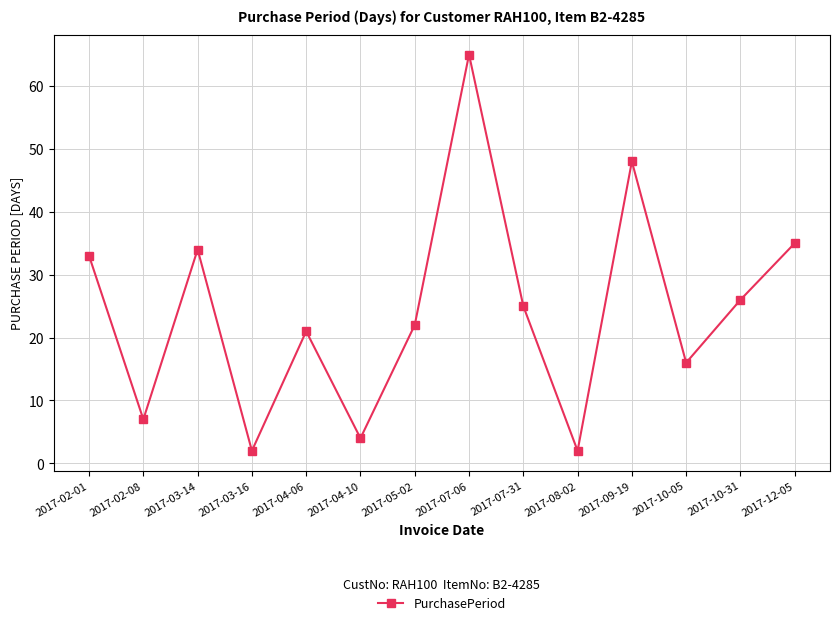

What position from the right is 2017-07-31?

6